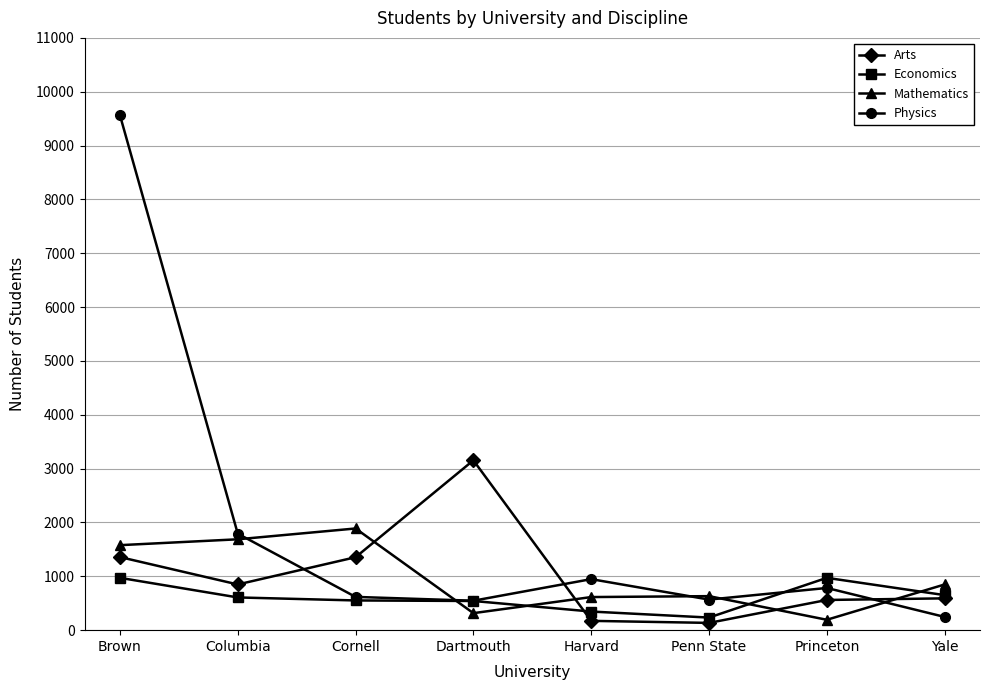

What is the lowest value of the Economics series?

234